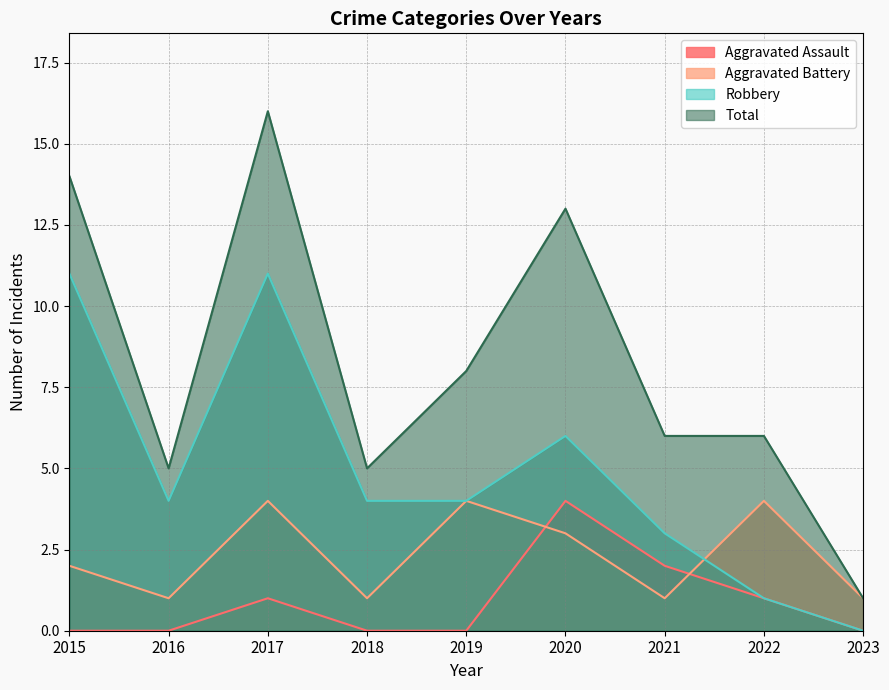

What is the approximate value of Aggravated Battery at 2016?

1